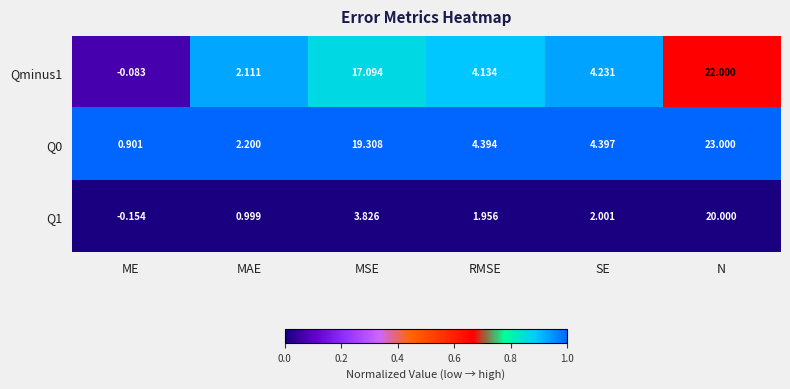

Rank the series by their maximum value, from lowest to highest.

Q1, Qminus1, Q0